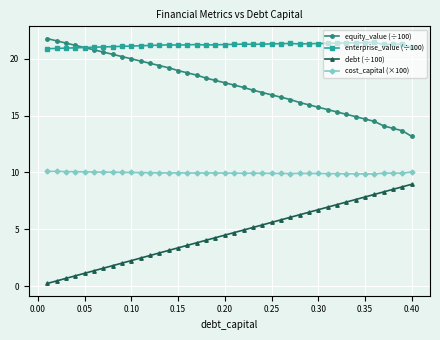

What are all the series names shown in the legend?

equity_value (÷100), enterprise_value (÷100), debt (÷100), cost_capital (×100)